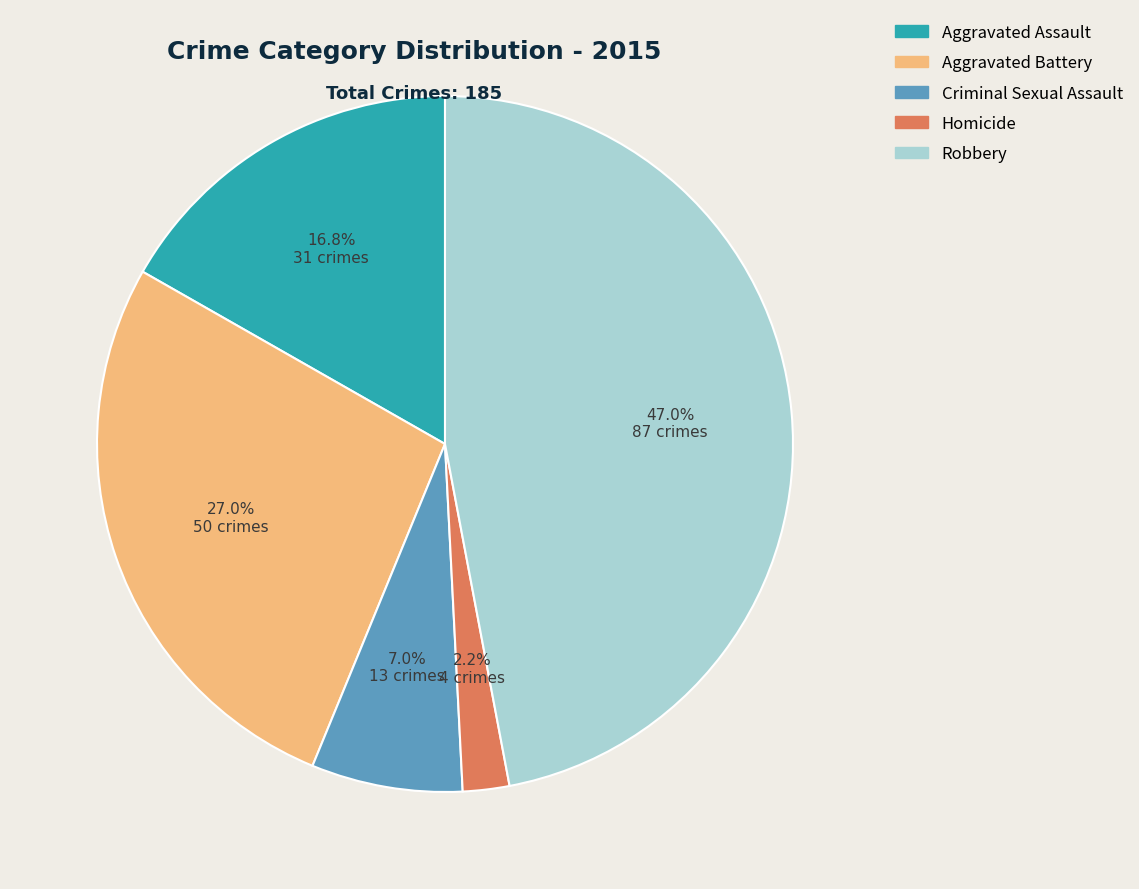

Which has a higher value, Criminal Sexual Assault or Aggravated Assault?

Aggravated Assault